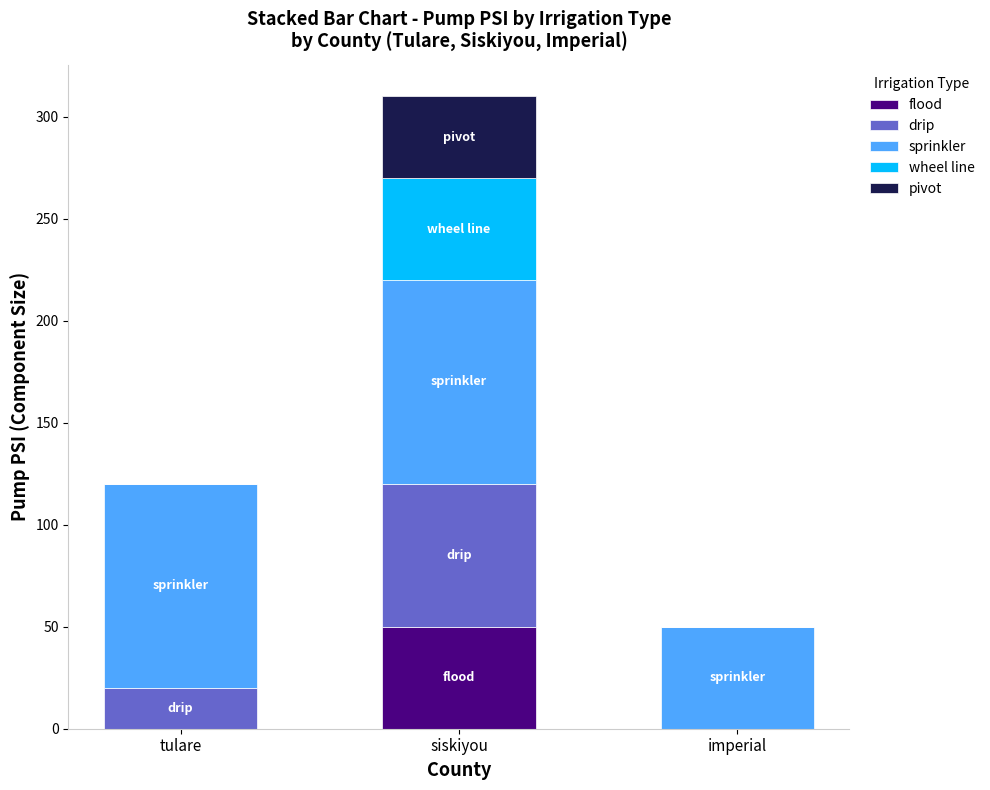

What is the sum of all flood values?

50